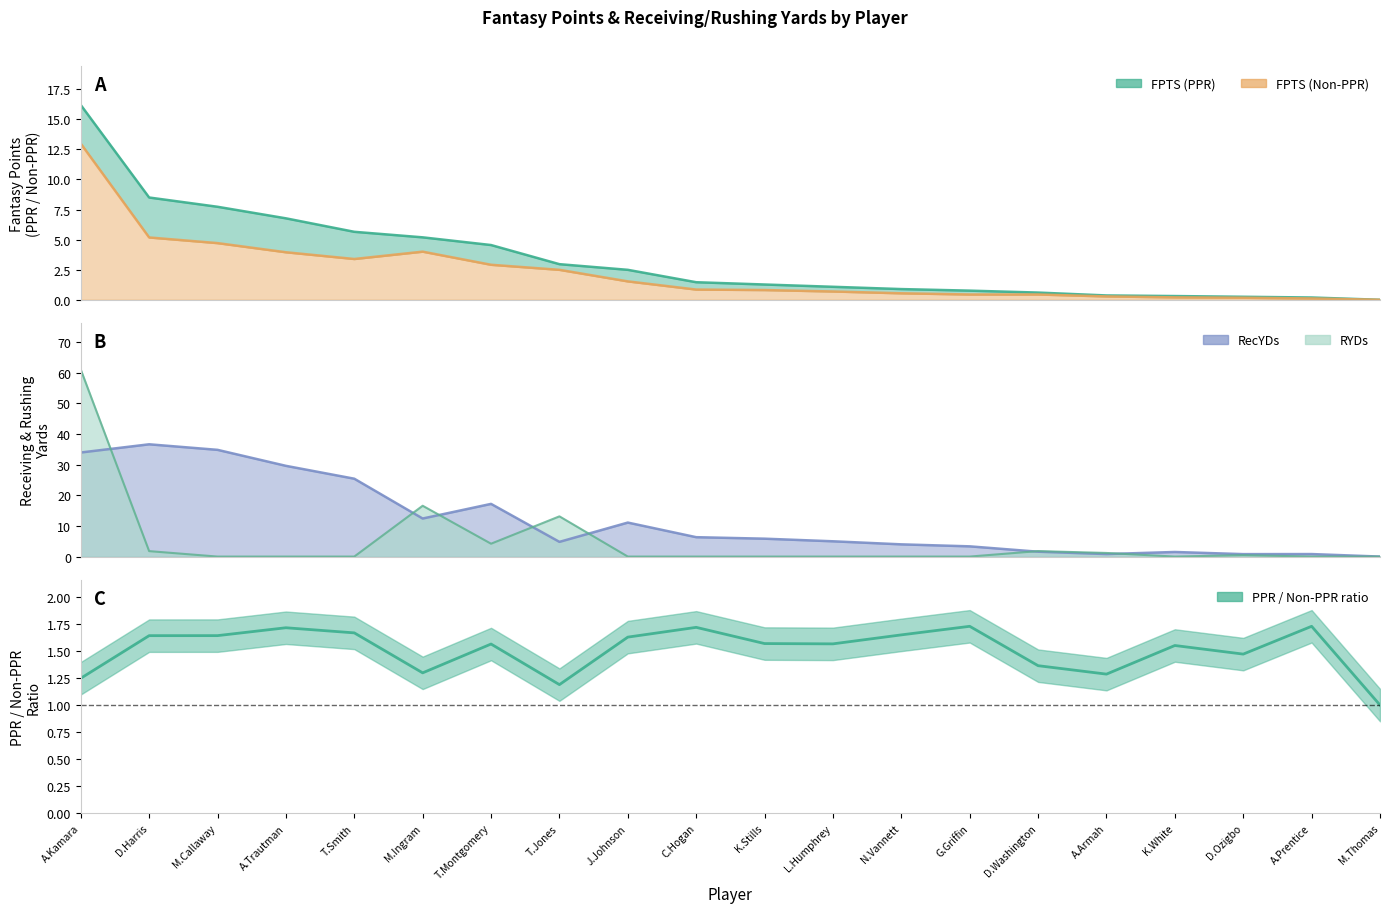

Where is the first local maximum for RYDs?

M.Ingram